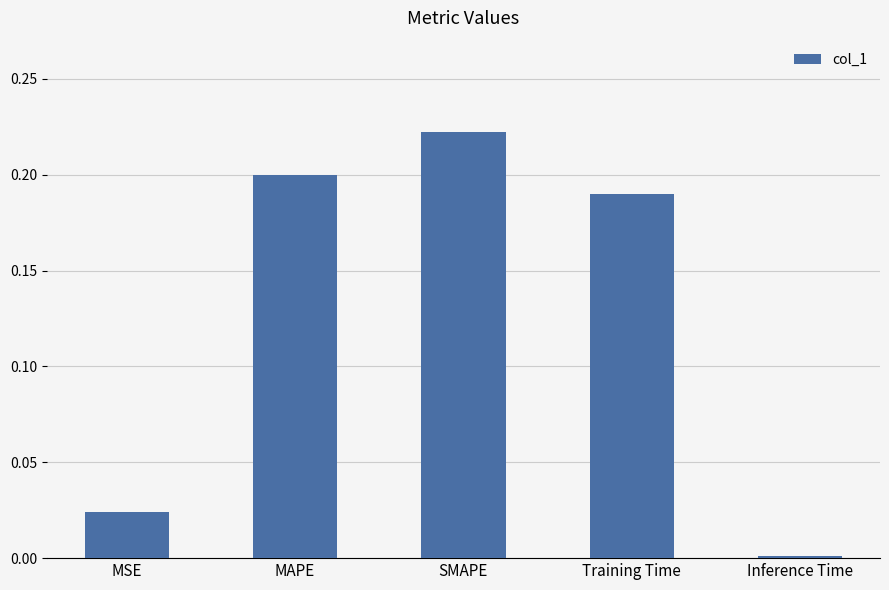

What is the label of the 2nd bar from the left?

MAPE